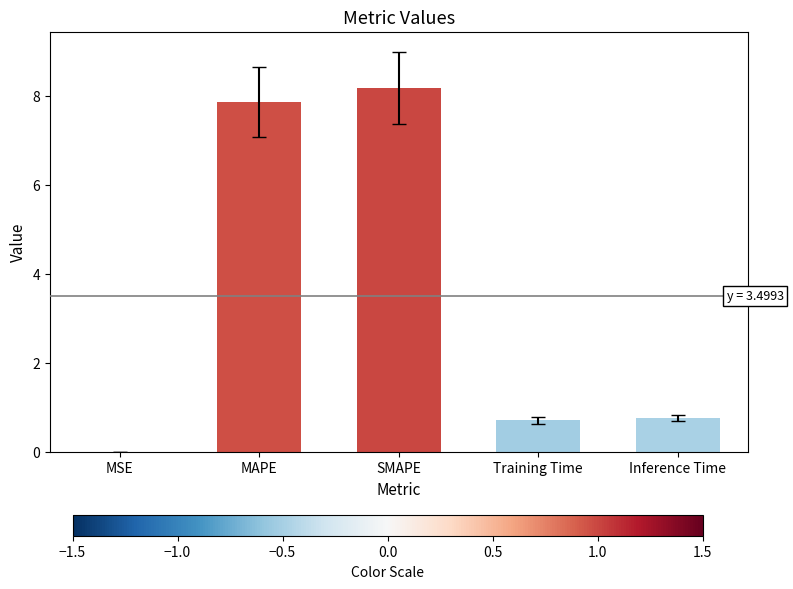

The value at Training Time is 0.7. True or false?

True